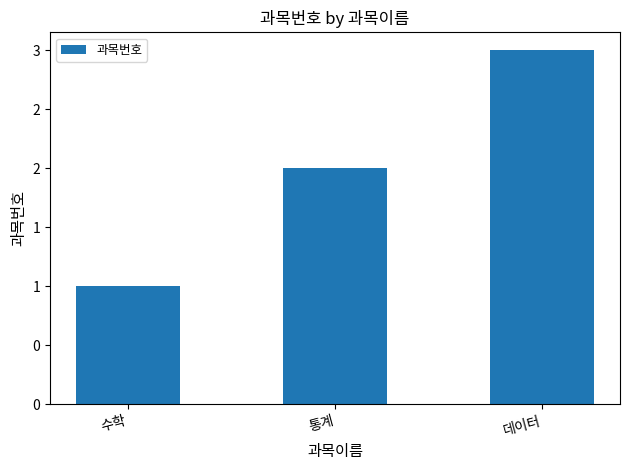

Does the chart contain any negative values?

No